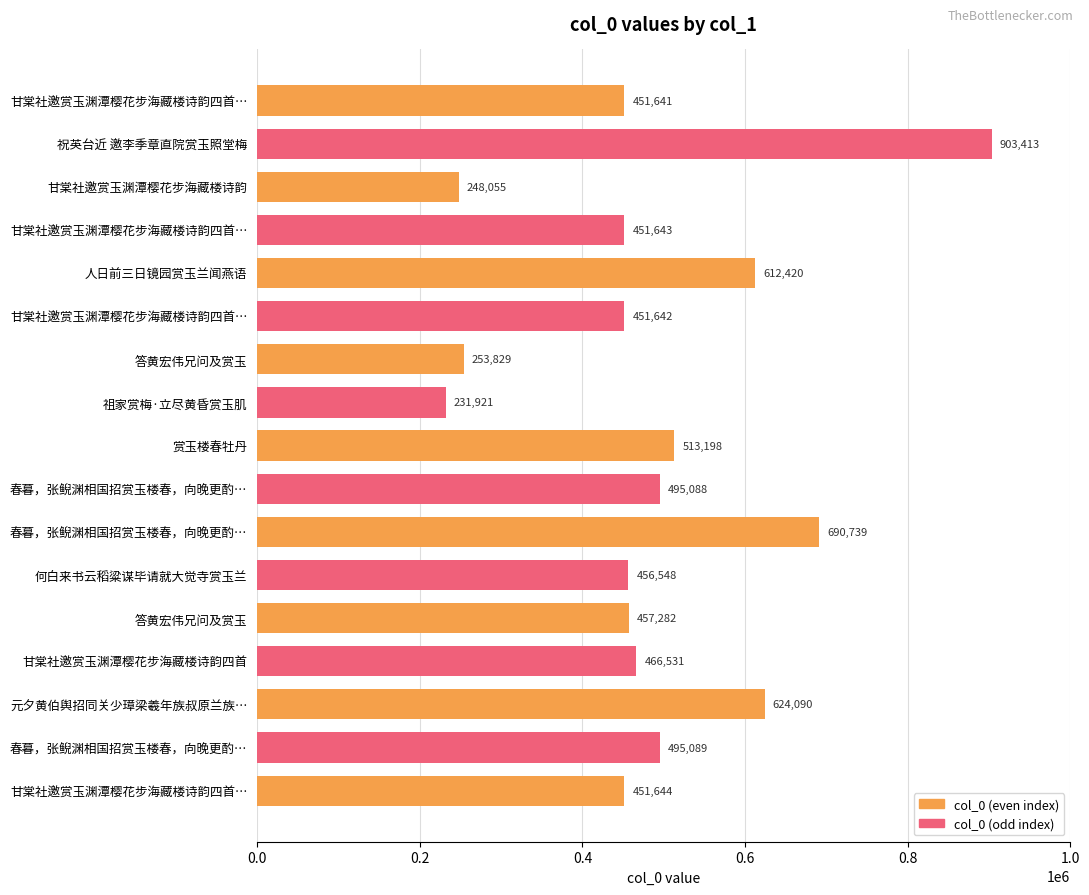

What is the smallest value displayed?

231921